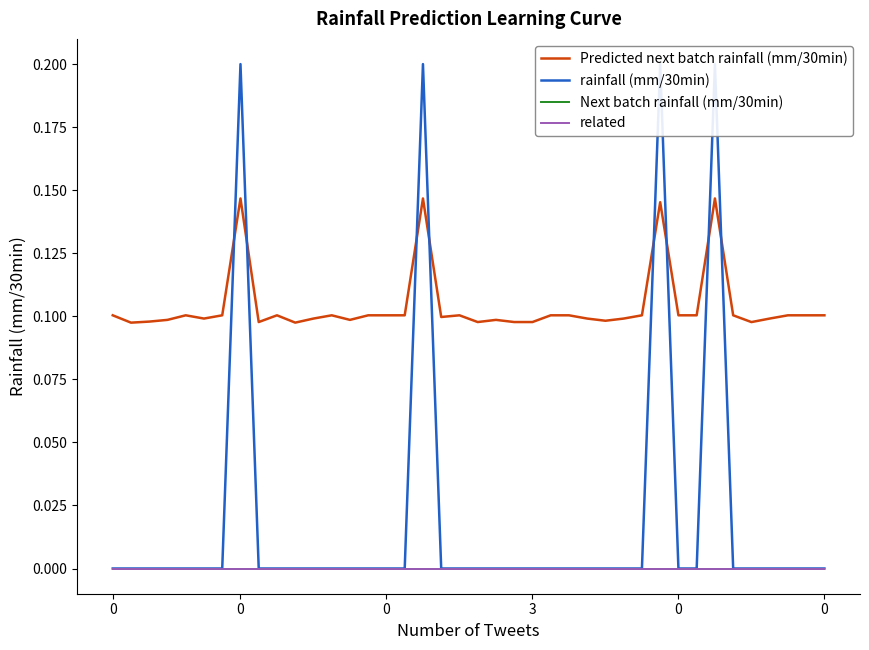

Which series has the largest range (max minus min)?

rainfall (mm/30min)